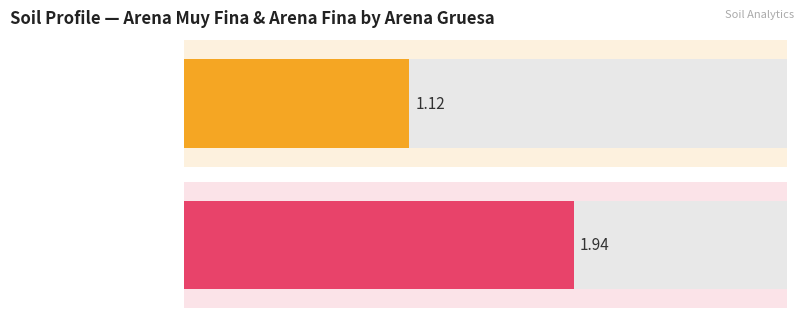

Which series has the largest total across all categories?

analitico_arena_fina